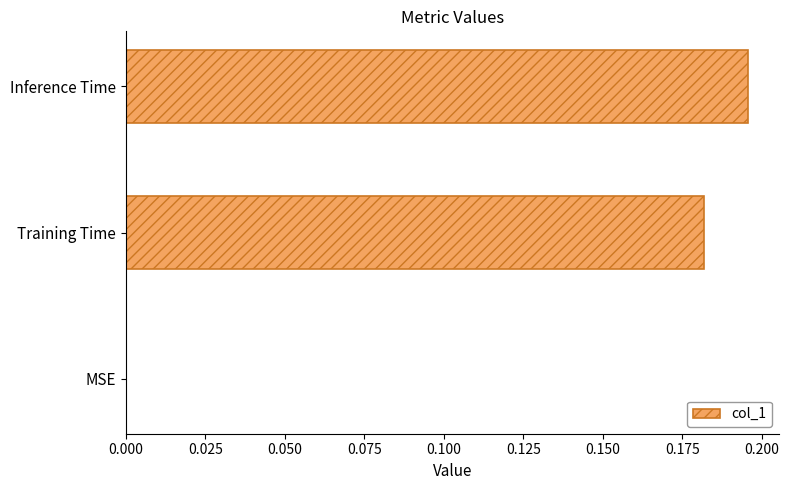

What is the change in value from MSE to Inference Time?

+0.2